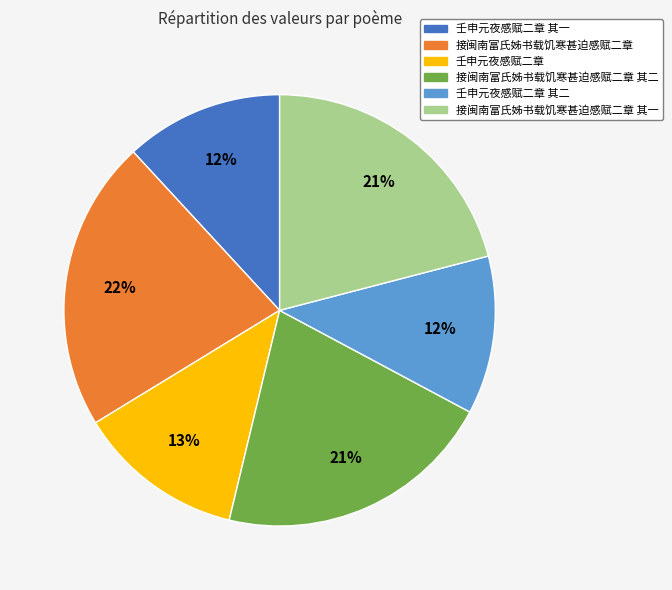

To the nearest percent, what is the average slice percentage?

17%